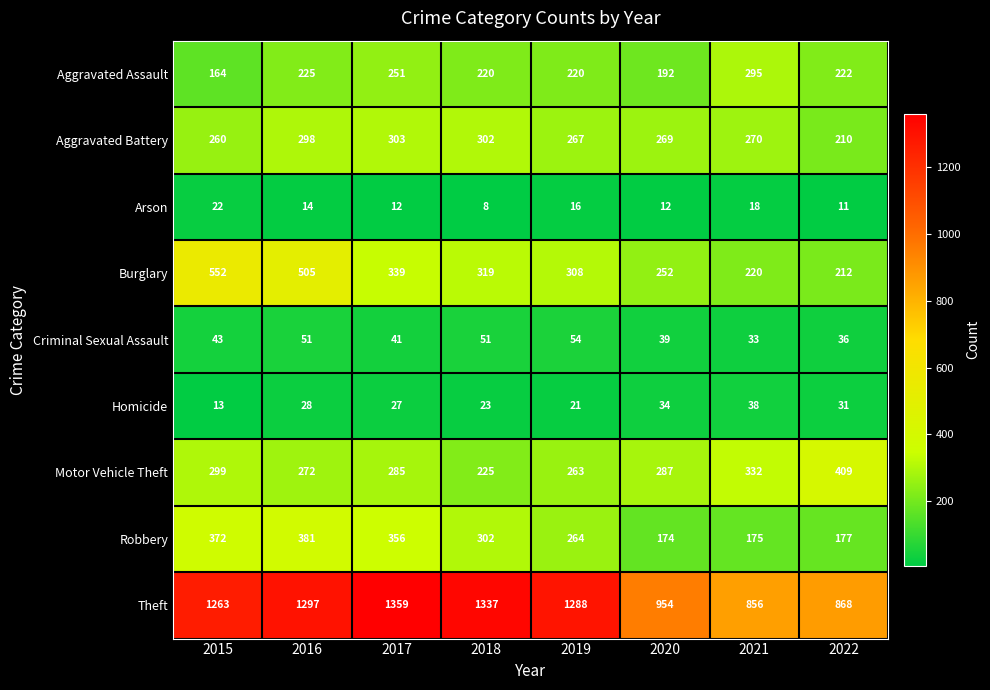

How many series are shown in this chart?

9